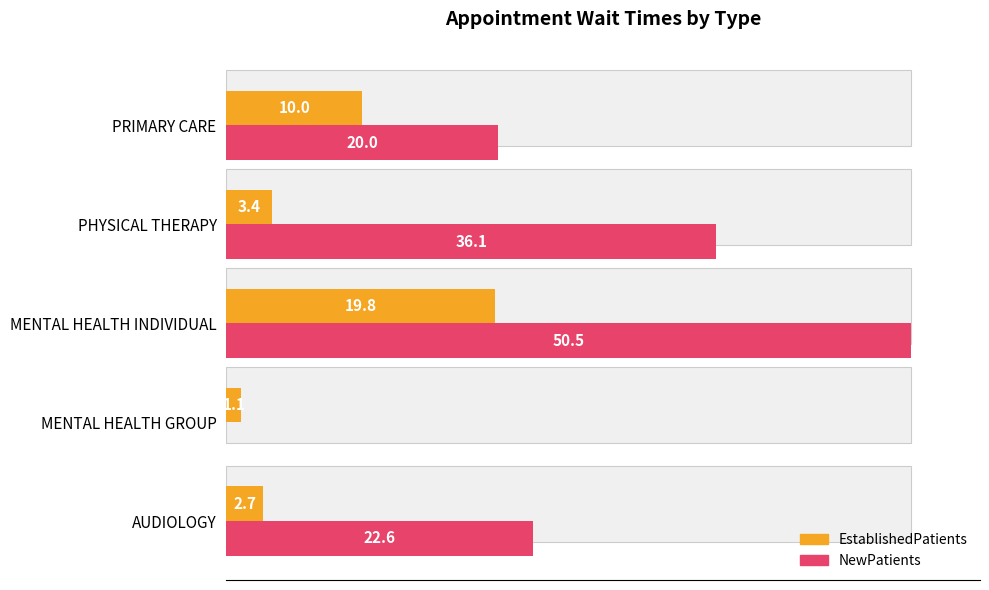

What is the spread (max minus min) of values at MENTAL HEALTH INDIVIDUAL?

30.7